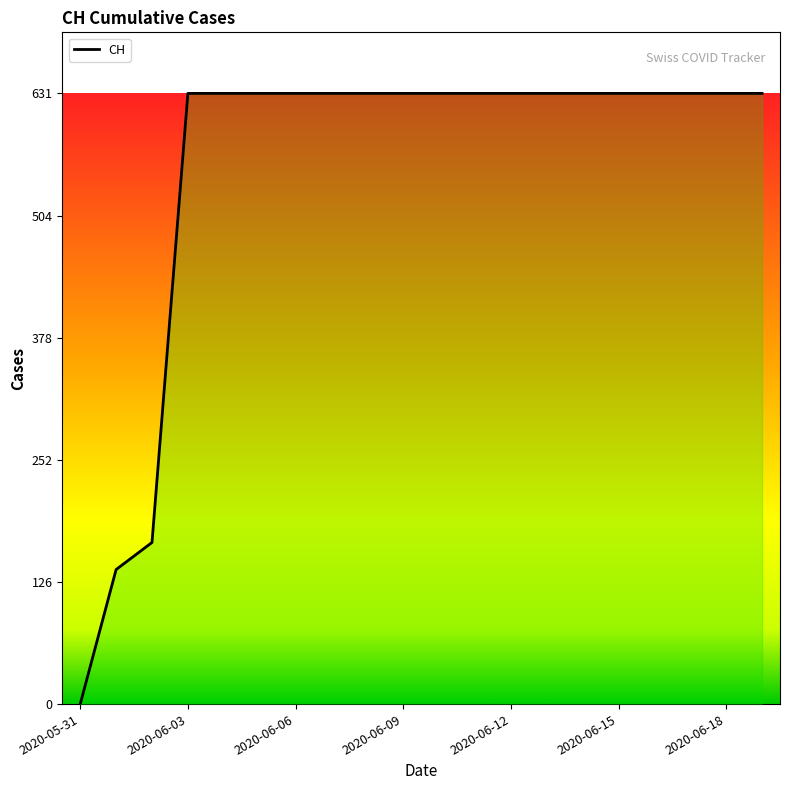

What is the sum of all values?

11033